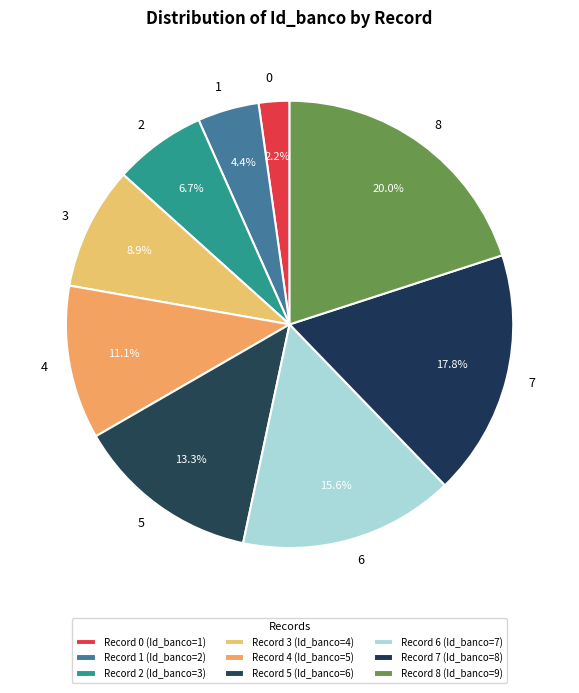

To the nearest percent, what is the difference between the largest and smallest slice percentages?

18%